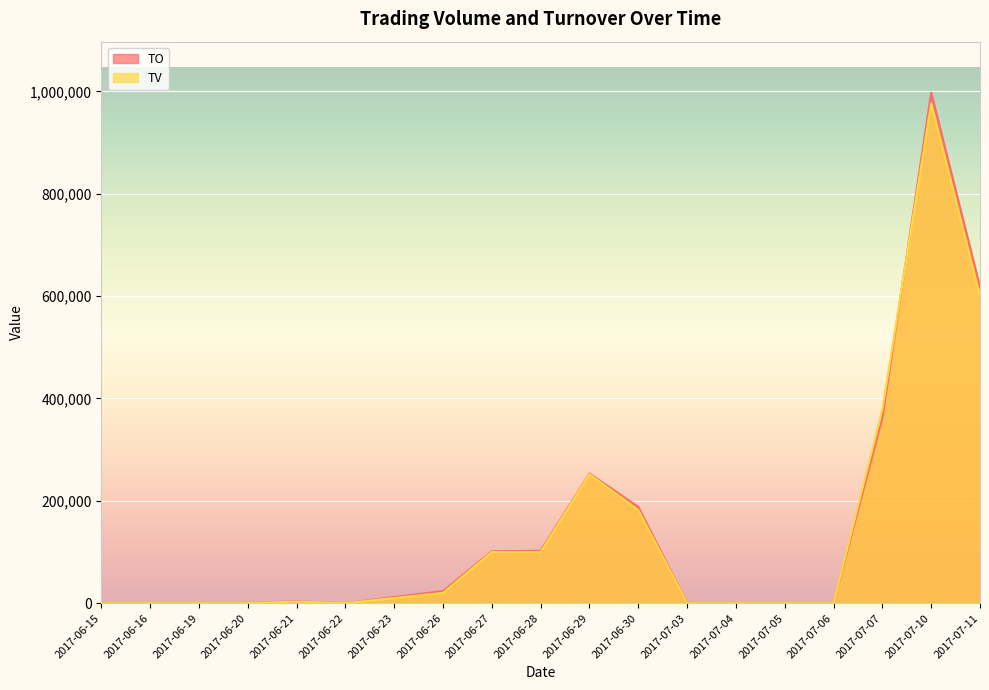

True or false: TV has a value of 0 at 2017-06-22.

True